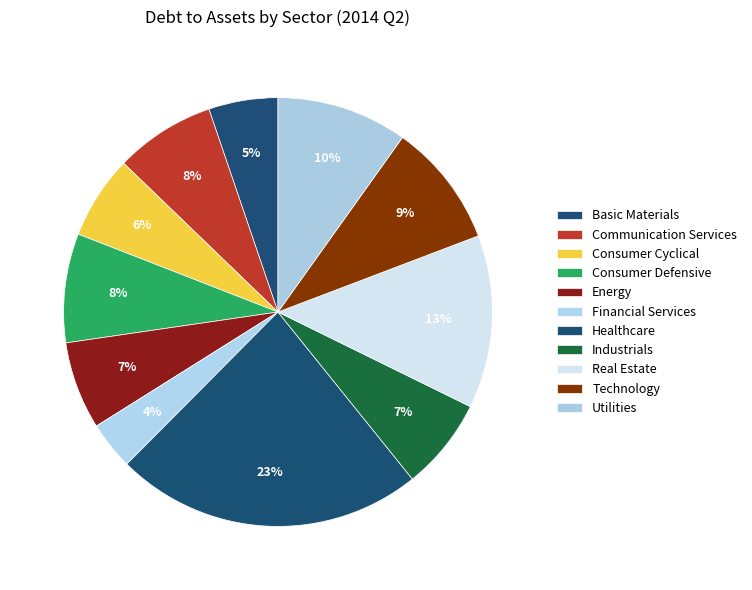

What is the largest slice in the pie chart?

Healthcare